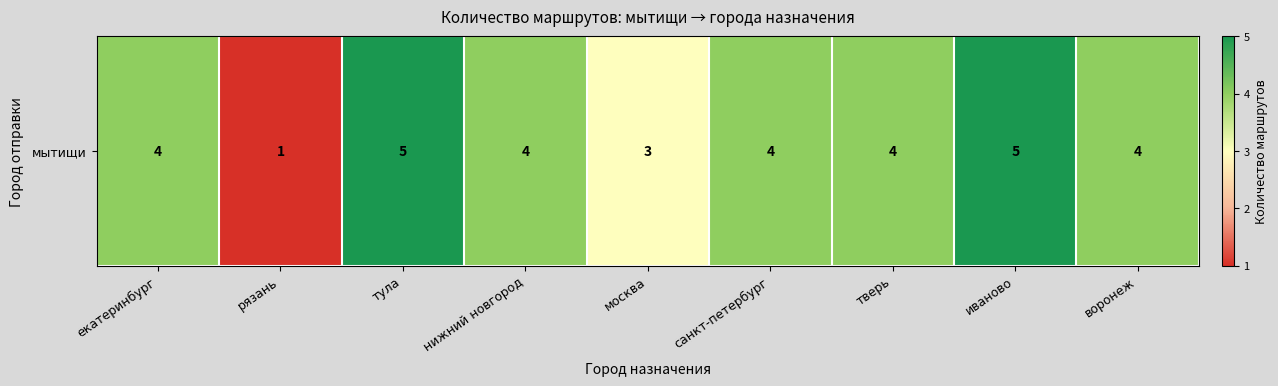

What is the change in value from рязань to санкт-петербург?

+3